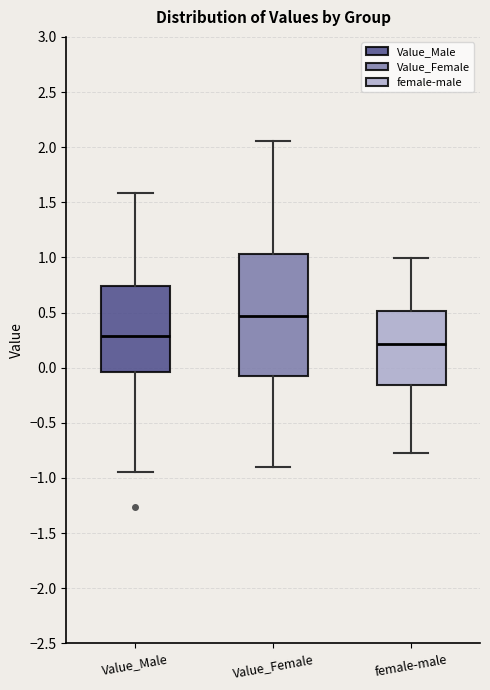

Where is the lower edge of the box for female-male on the y-axis? The values are not printed on the chart, so give them approximately, as read against the axis.

-0.15